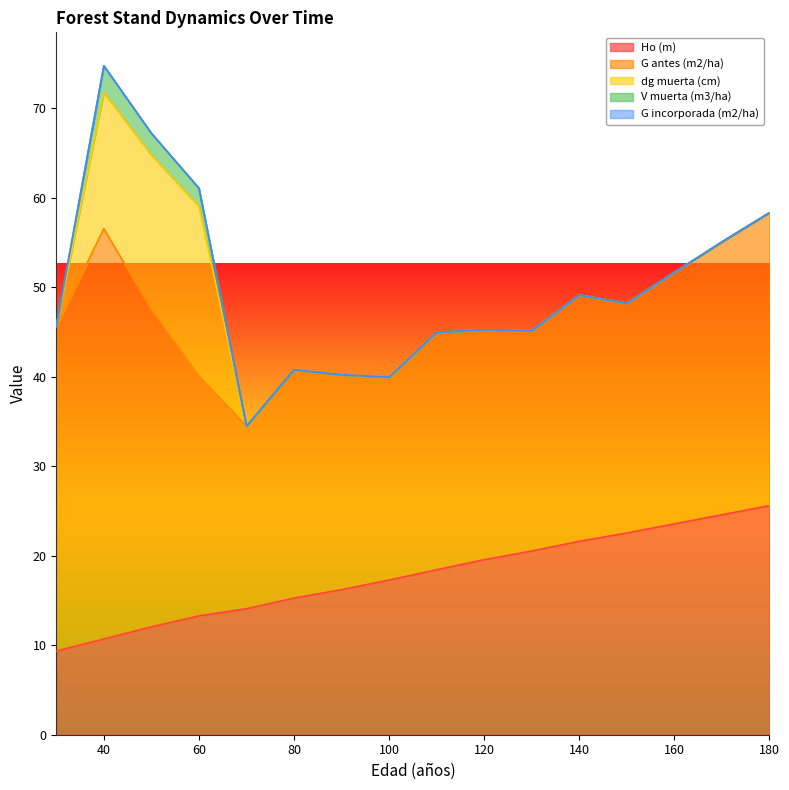

Which series changed the most between 80 and 180?

Ho (m)